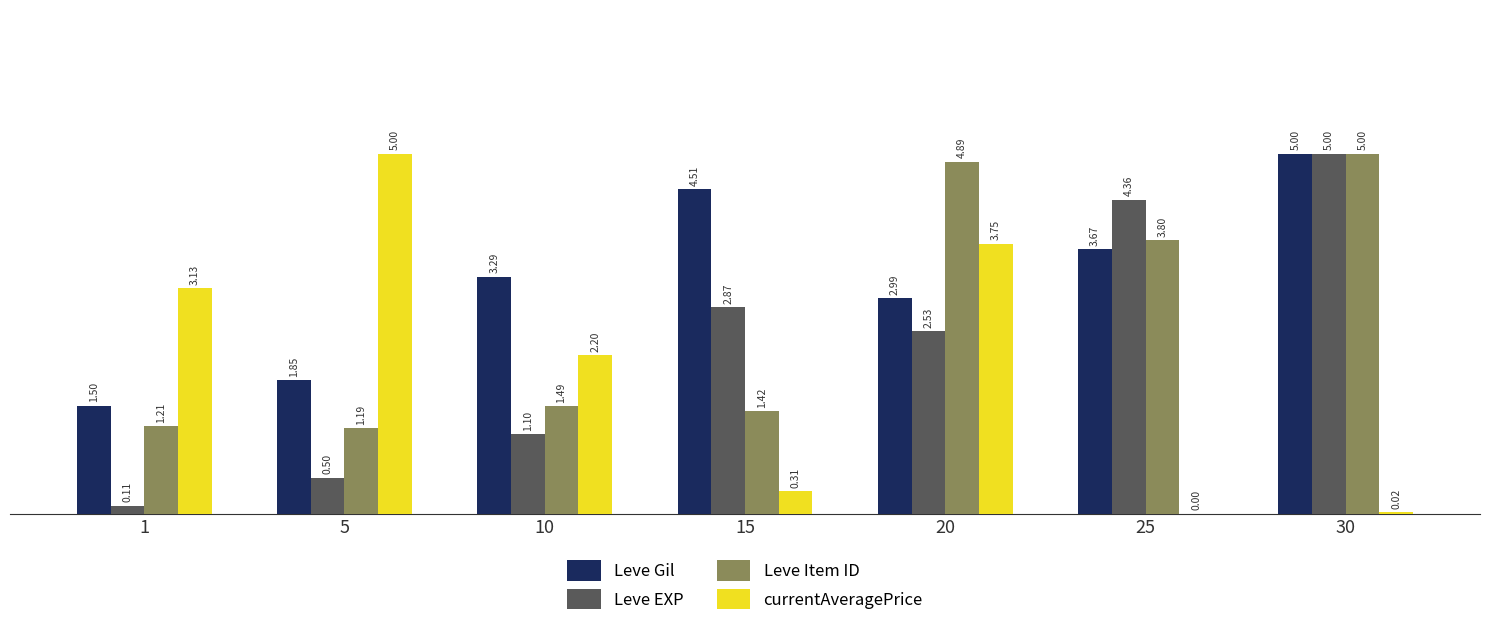

How many groups of bars are there?

7